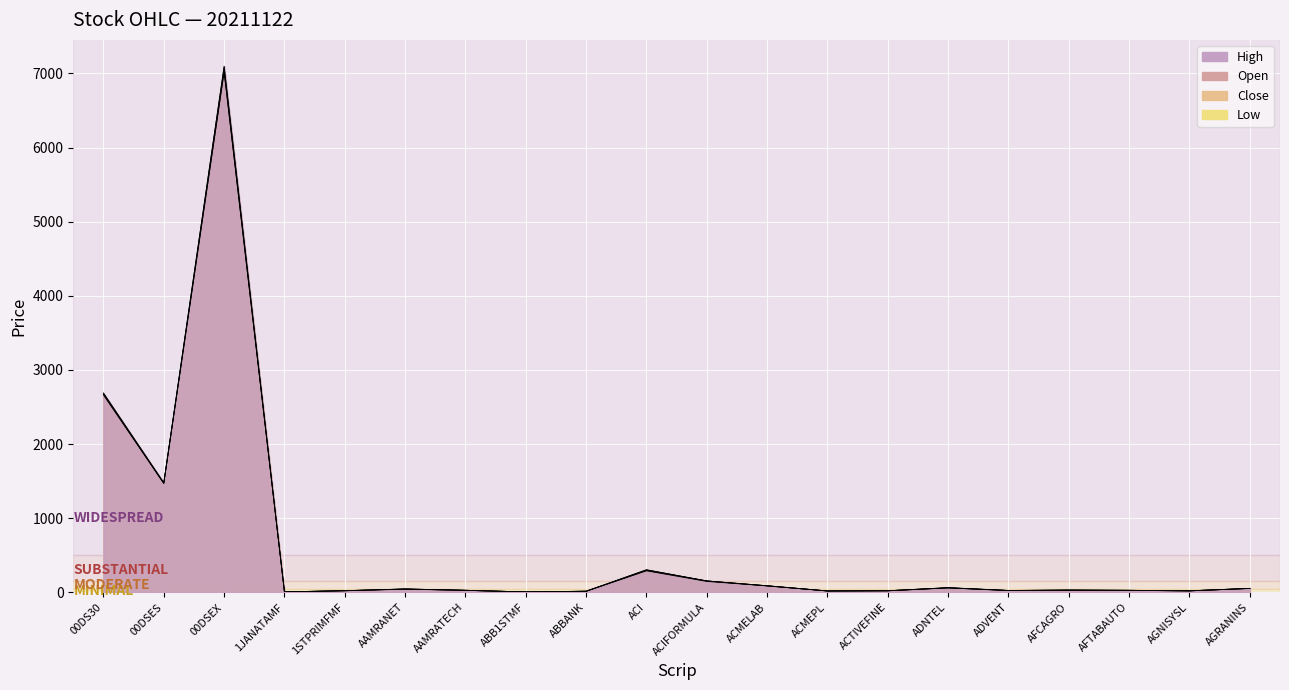

What is the sum of all High values?

12210.1